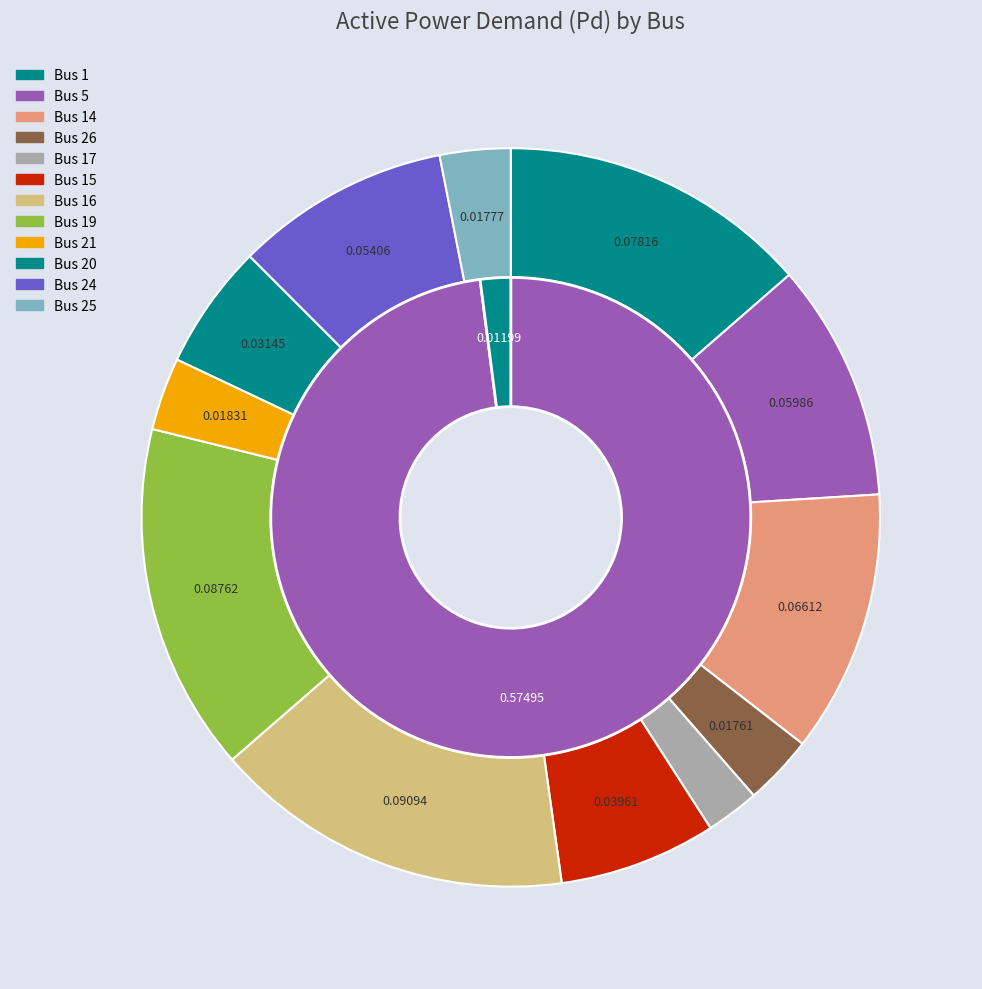

To the nearest percent, what is the difference between the largest and smallest slice percentages?

13%